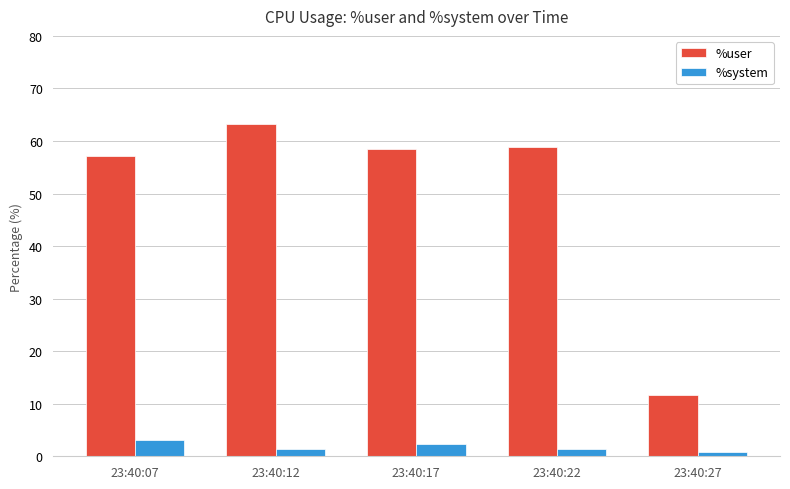

At which category does the chart reach its peak across all series?

23:40:12